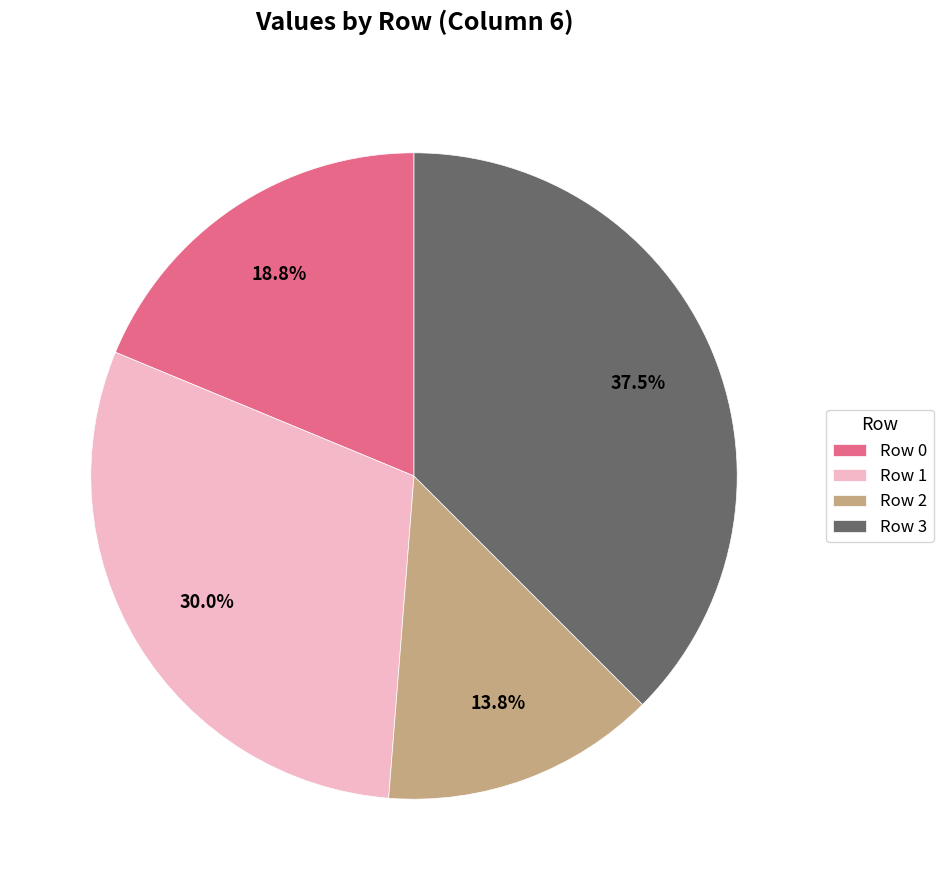

Is Row 1 the majority of the pie?

No